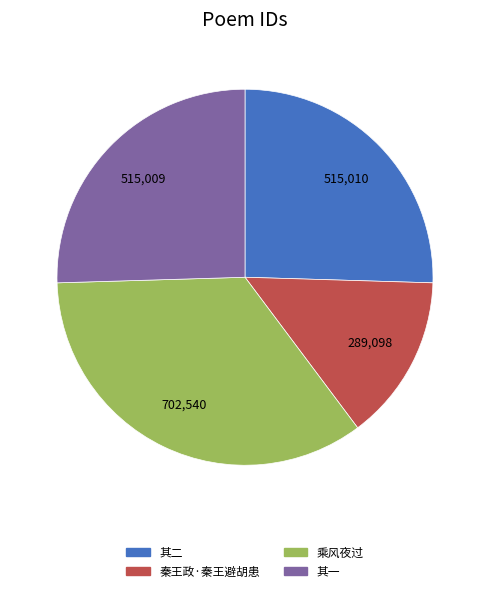

Is there any slice that represents more than half of the pie?

No